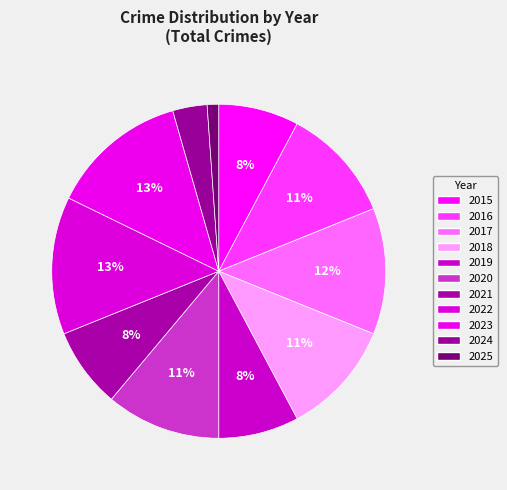

Which category has the biggest portion of the pie?

2022